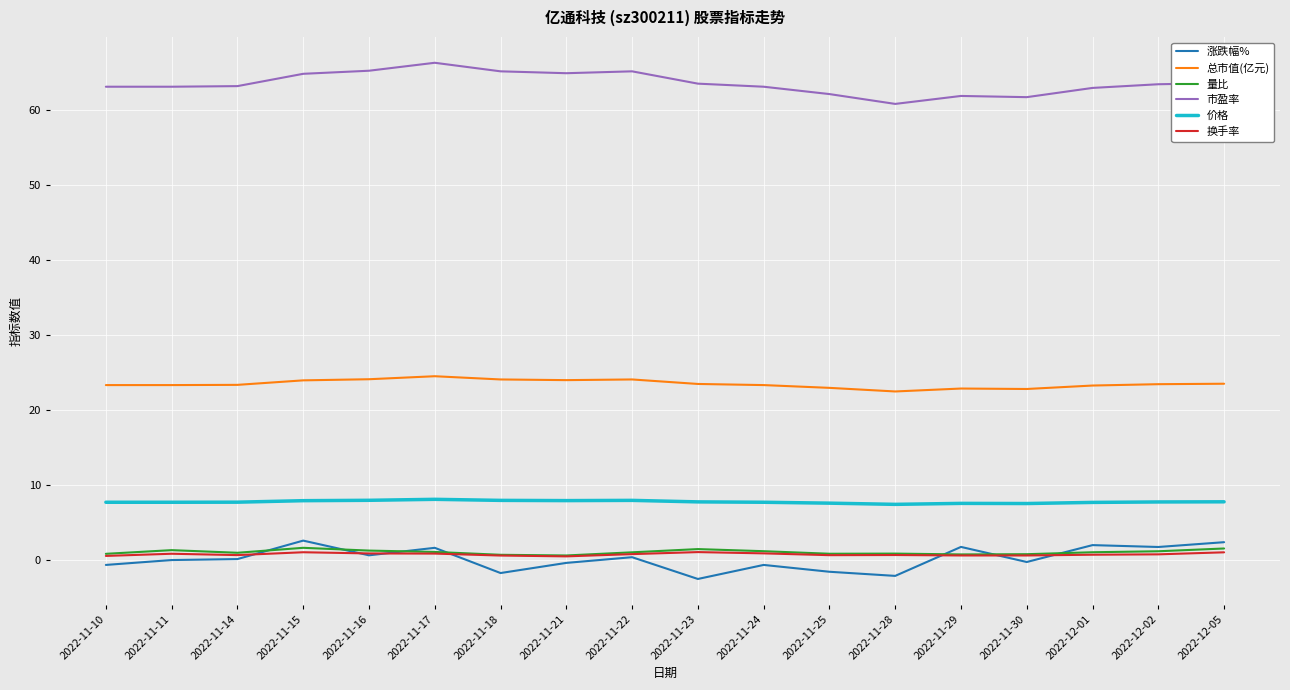

True or false: 换手率 has a value of 1.0 at 2022-11-15.

True